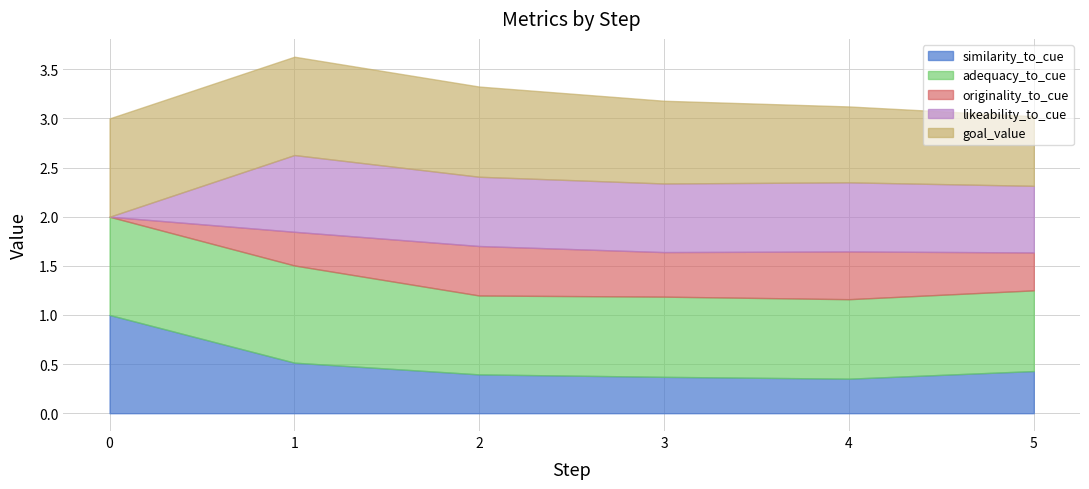

What is the total value across all series at 5?

3.0